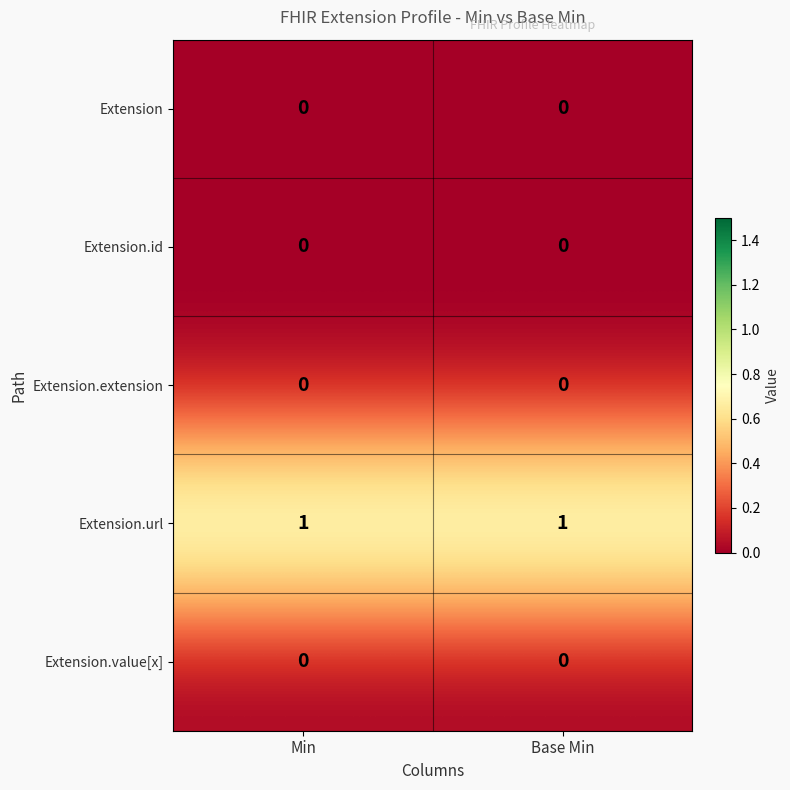

Which series has the largest total across all categories?

Extension.url